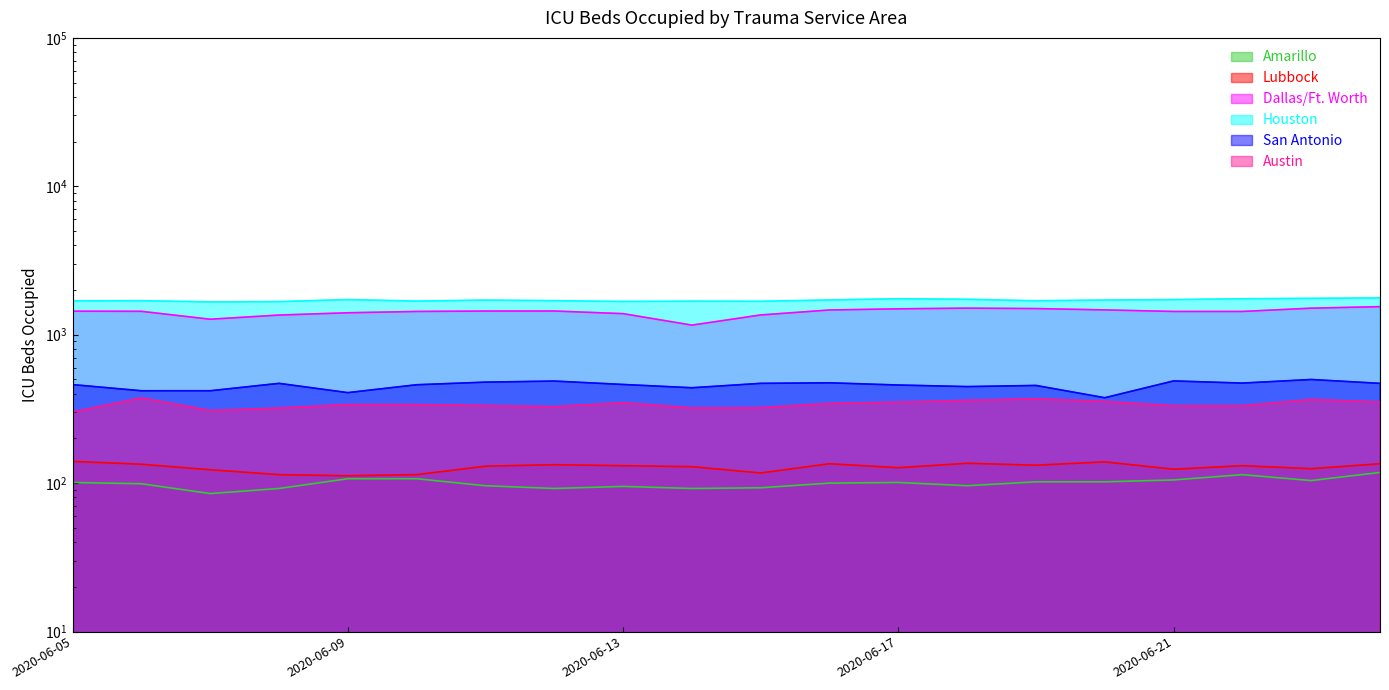

True or false: Amarillo and Dallas/Ft. Worth cross at least once.

False